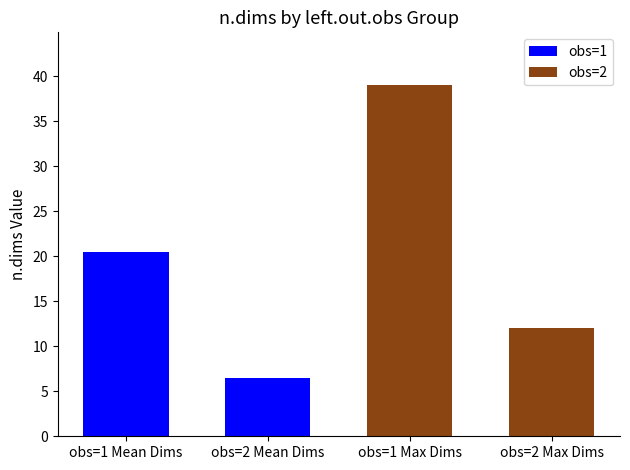

What is the difference between the highest and lowest values at obs=1 Mean Dims?

18.5